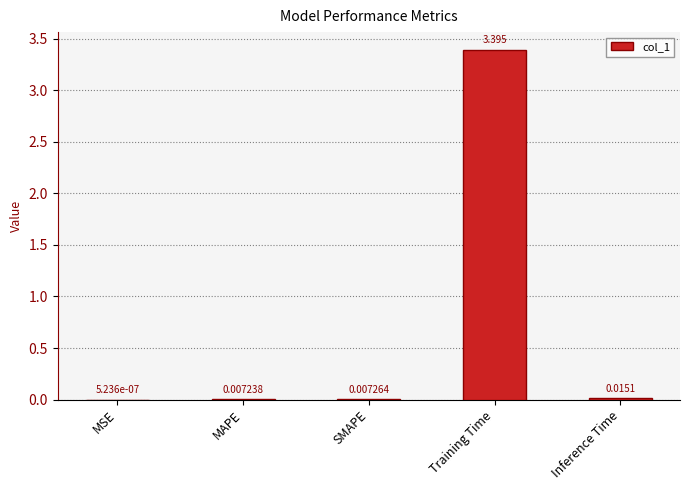

Which label corresponds to the largest value in the chart?

Training Time